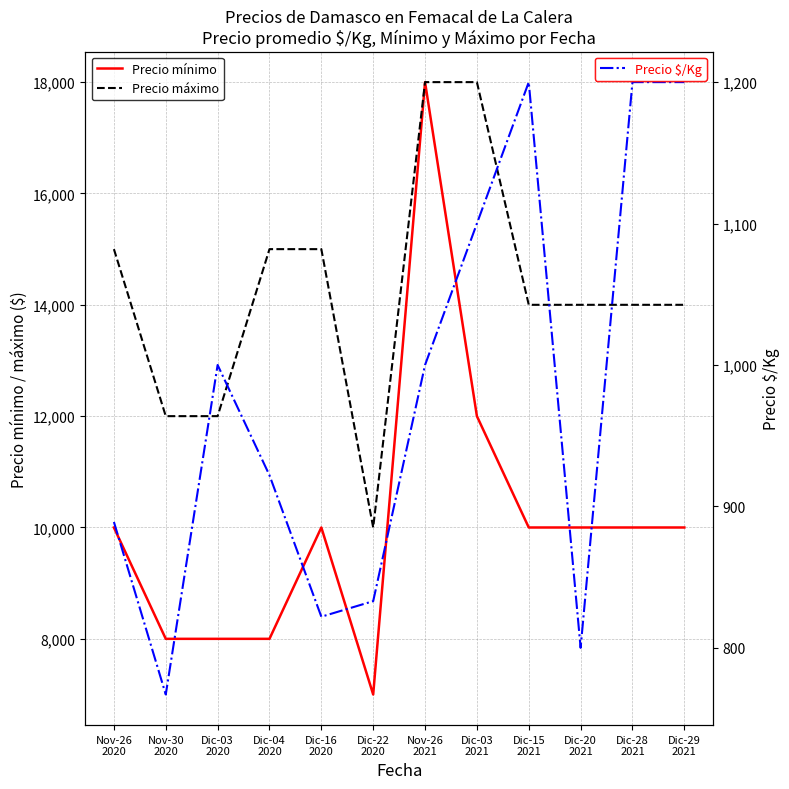

Count the number of categories in the chart.

12